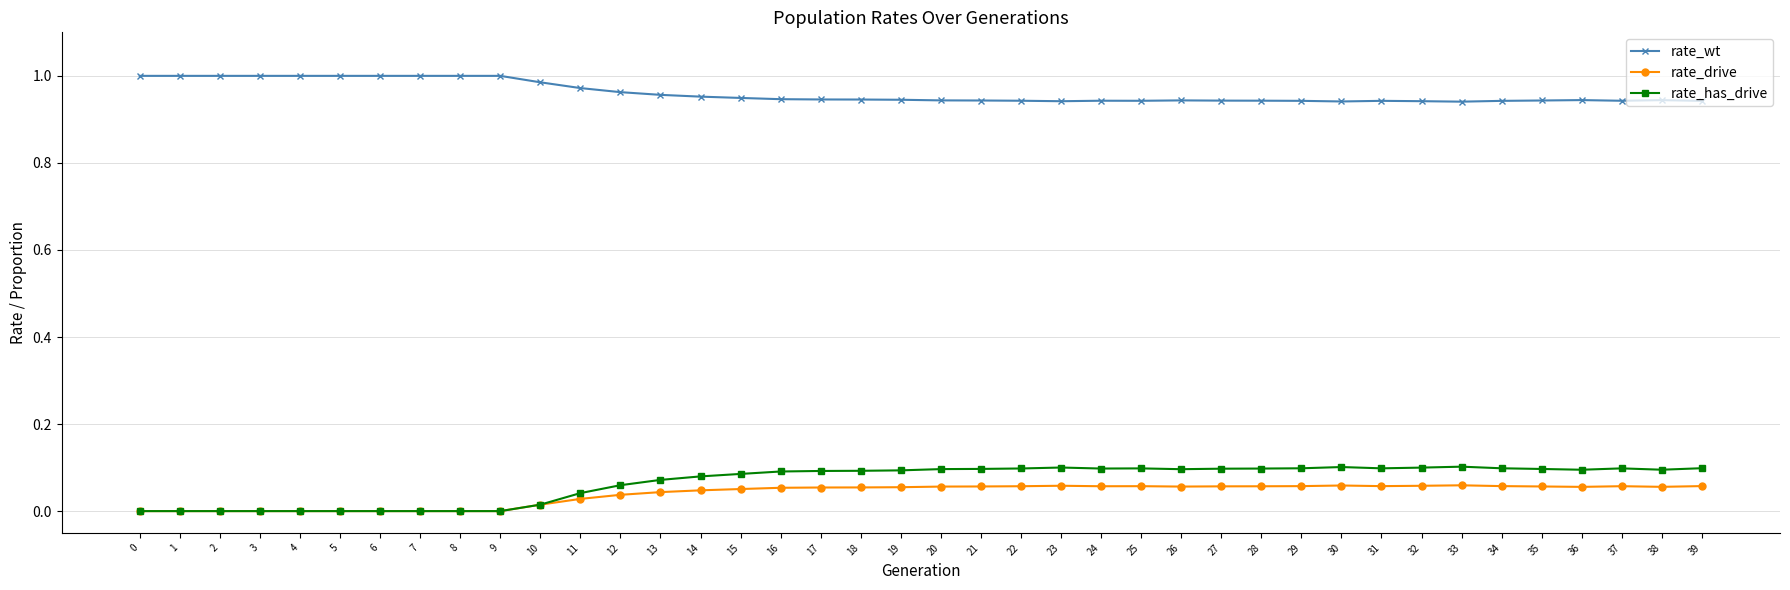

Is the value of rate_has_drive at 36 greater than the value of rate_wt at 6?

No